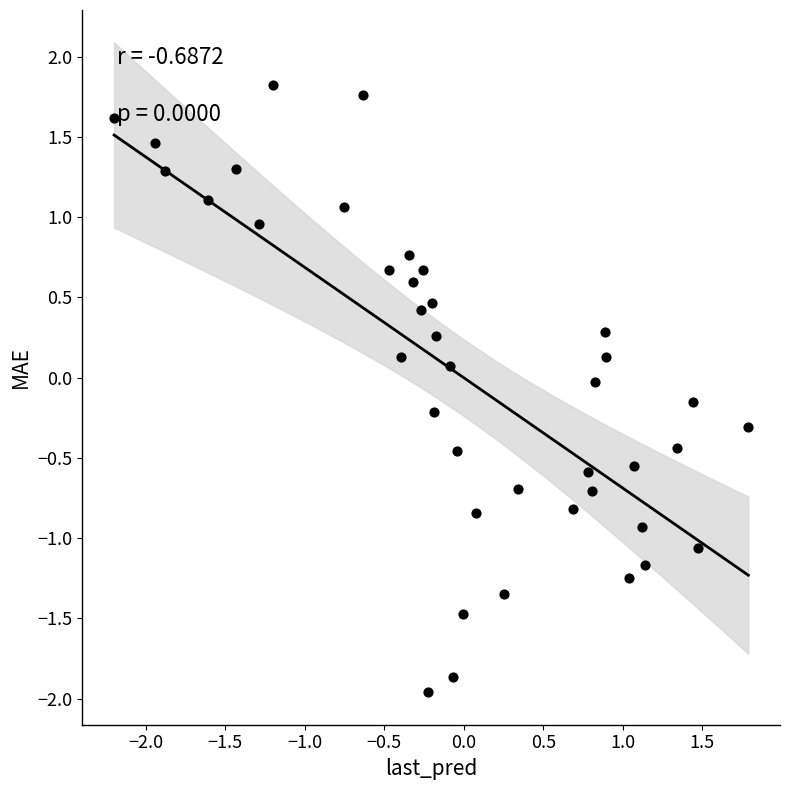

What is the range of X values (max minus min)?

4.0